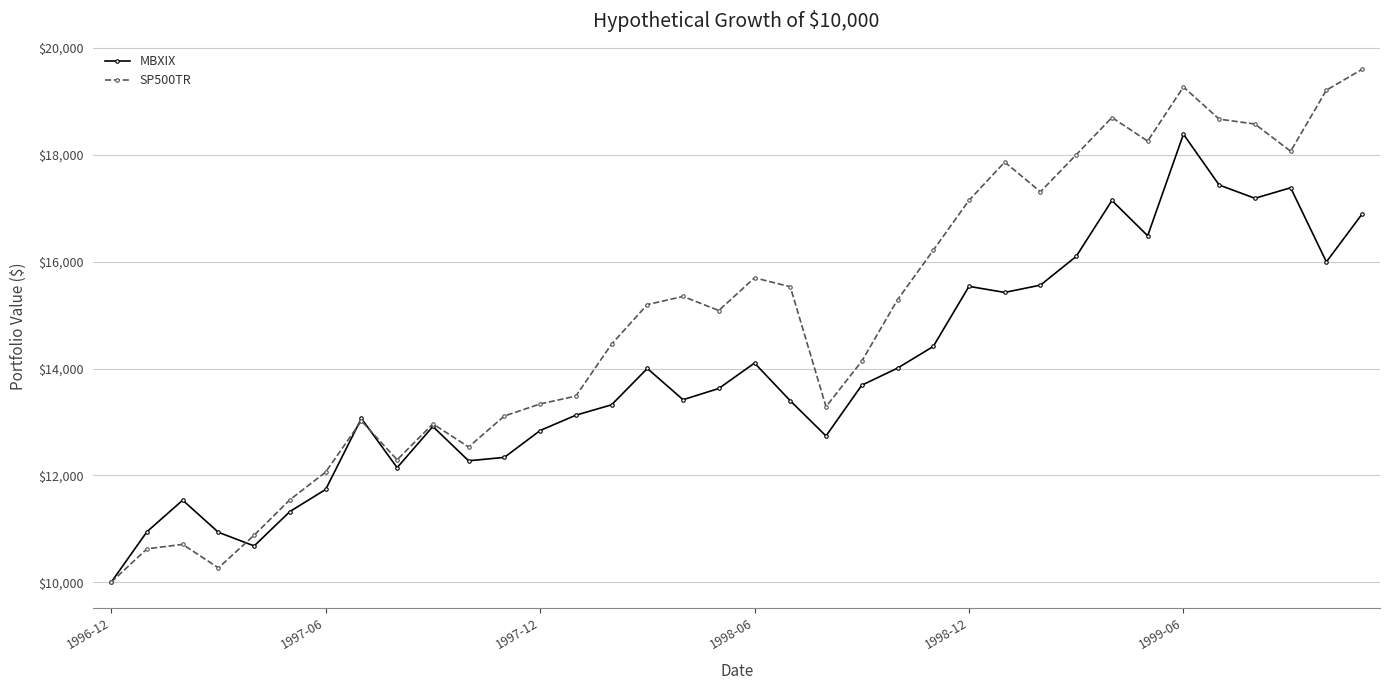

What is the difference between the second highest and minimum values in the SP500TR series?

9270.8